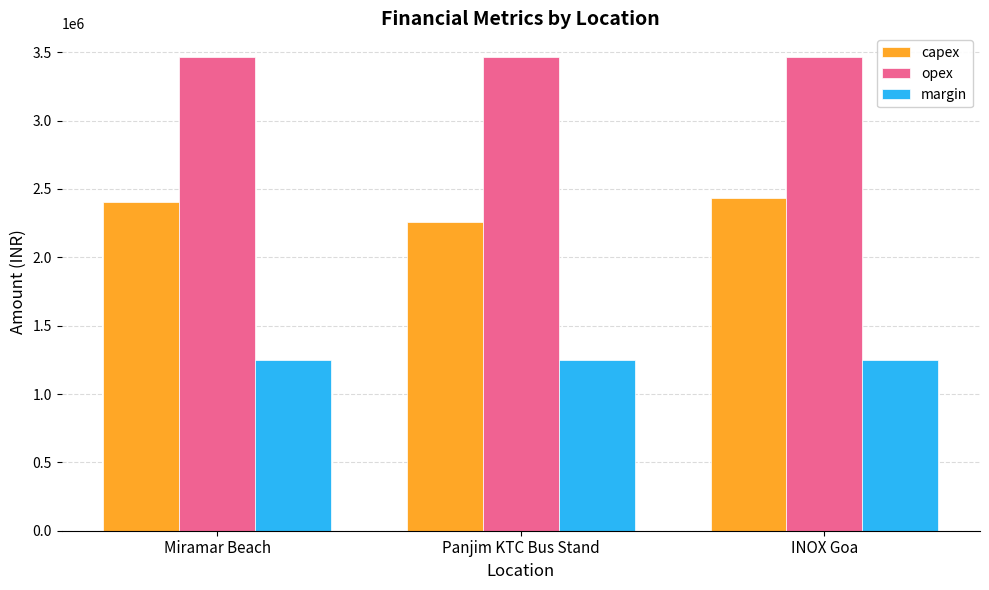

Are the bars grouped side by side (vs. stacked)?

Yes